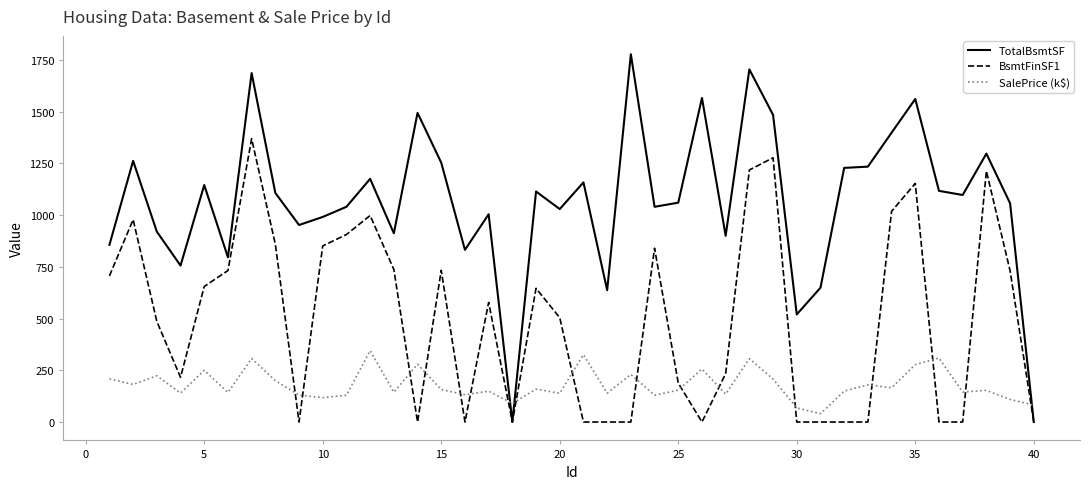

What are all the series names shown in the legend?

TotalBsmtSF, BsmtFinSF1, SalePrice (k$)